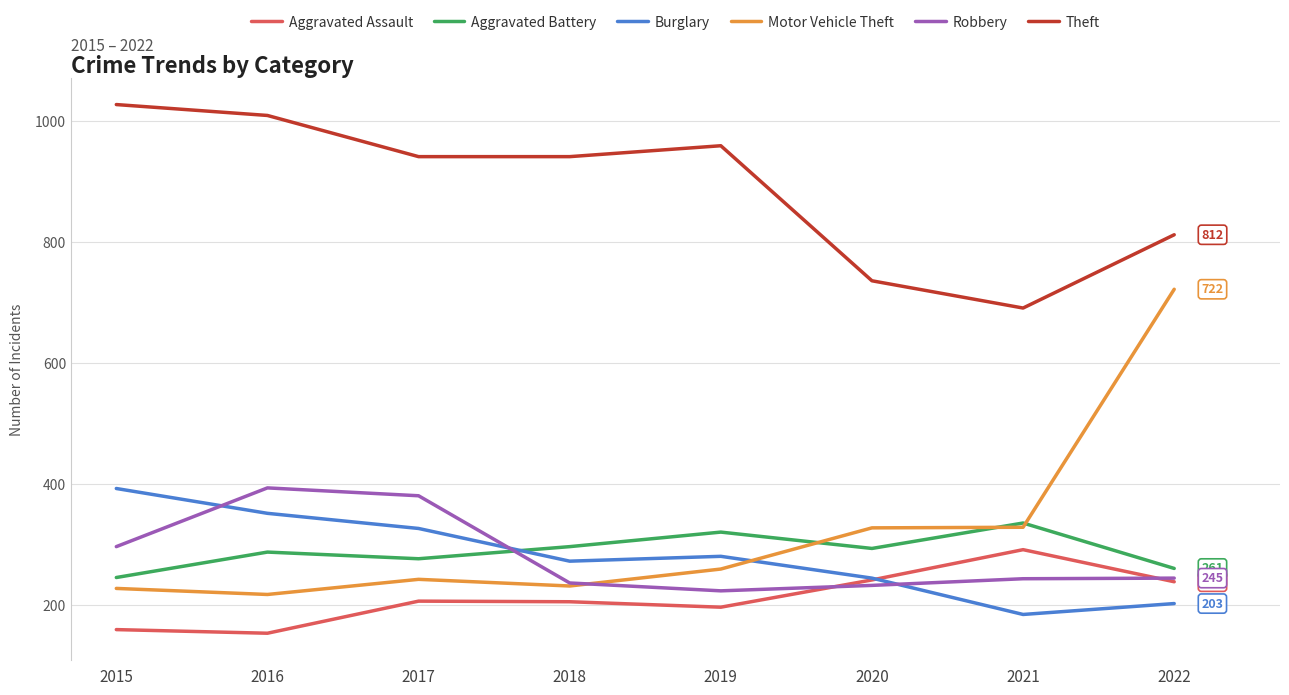

The Theft series shows 558 at 2015. True or false?

False